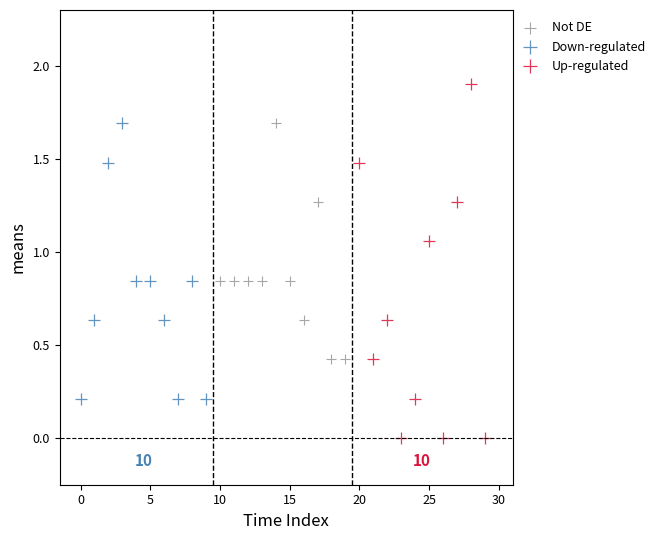

Which series has the largest Y range (max minus min)?

Up-regulated